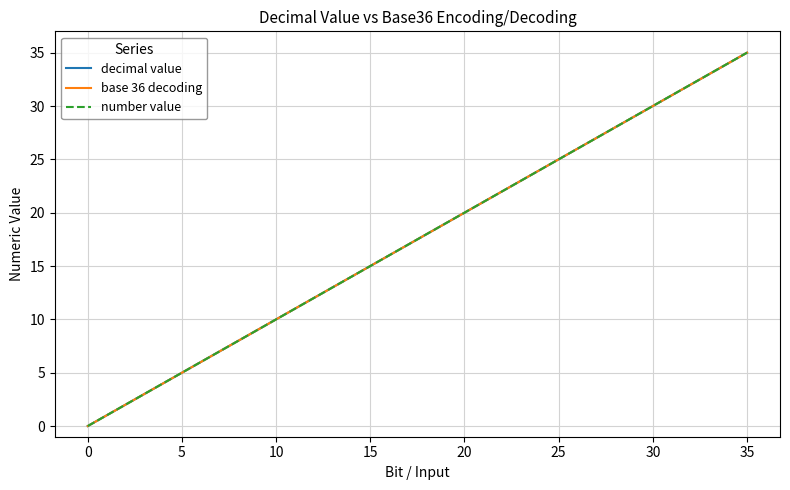

Is this an area chart (filled region under the line)?

No